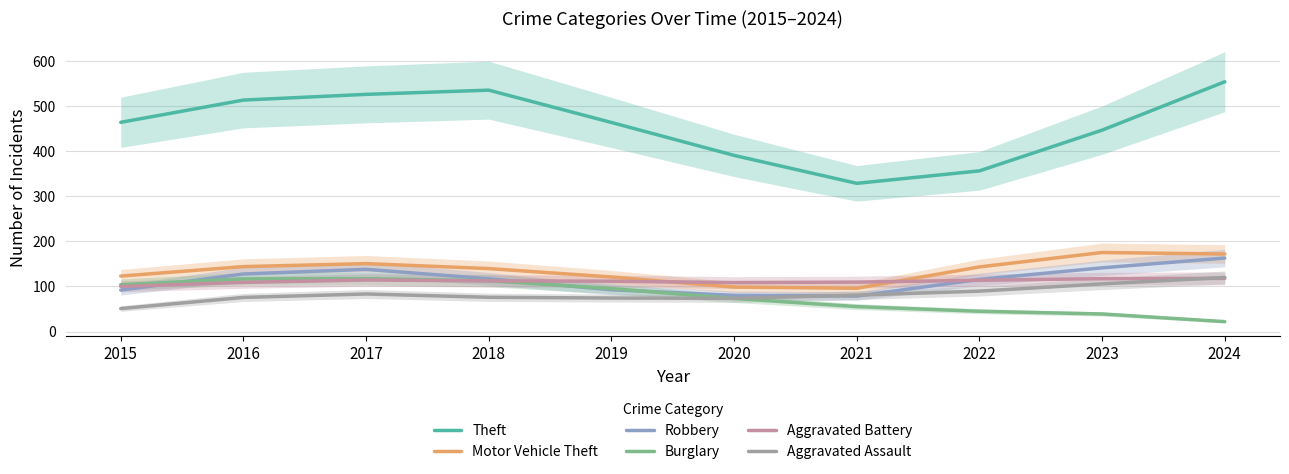

At which label is Aggravated Battery closest to 109?

2016